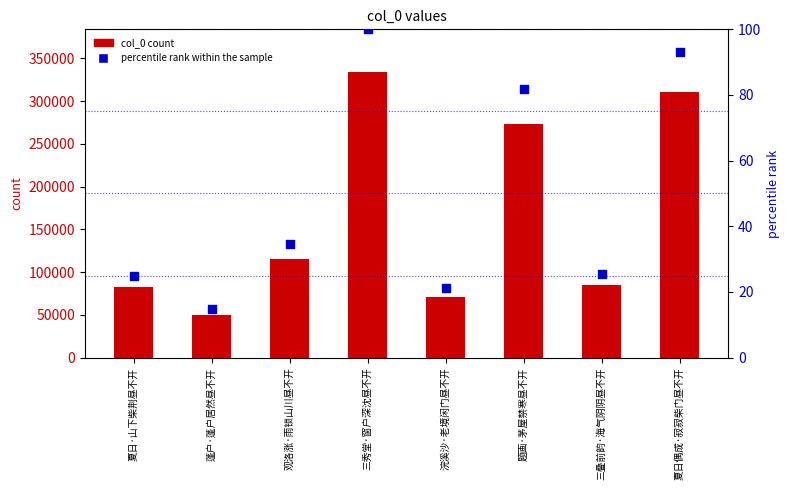

At how many categories does at least one series exceed 148096?

3